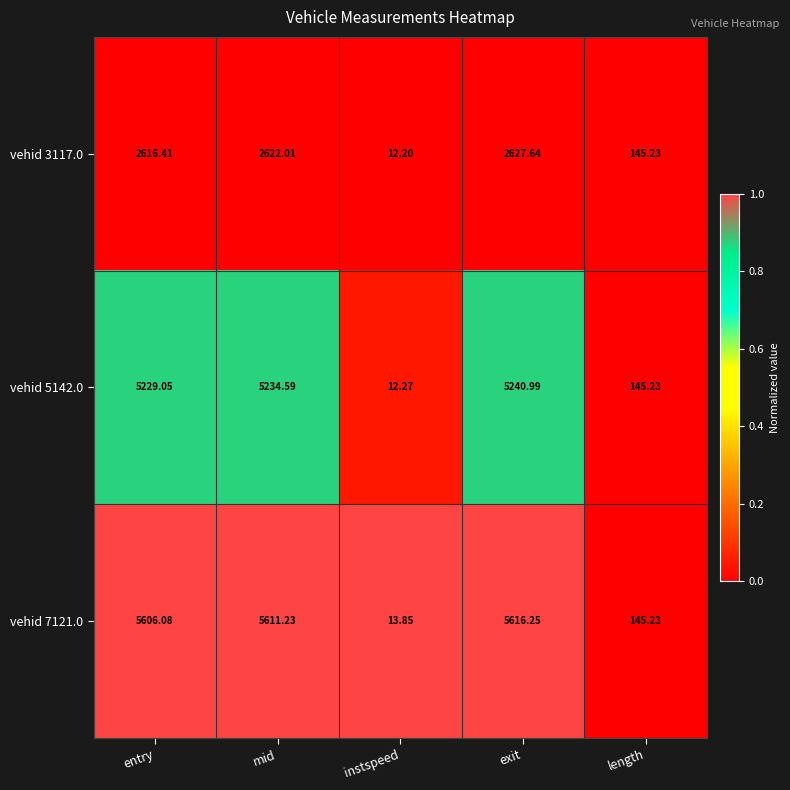

Which category has the highest value in the vehid 5142.0 series?

exit